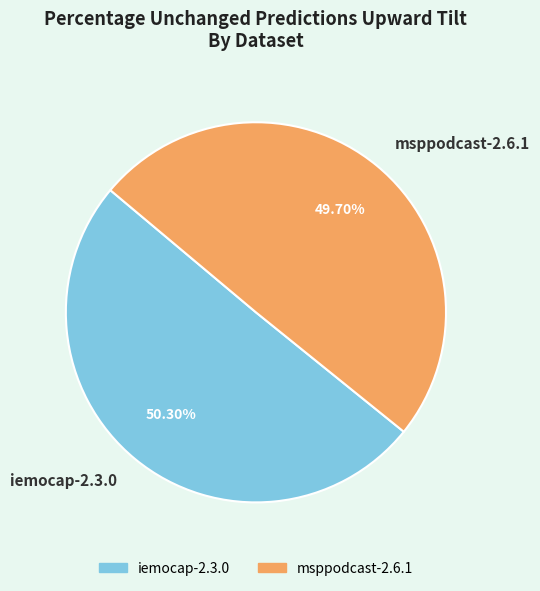

To the nearest percent, what percentage of the pie is msppodcast-2.6.1?

50%